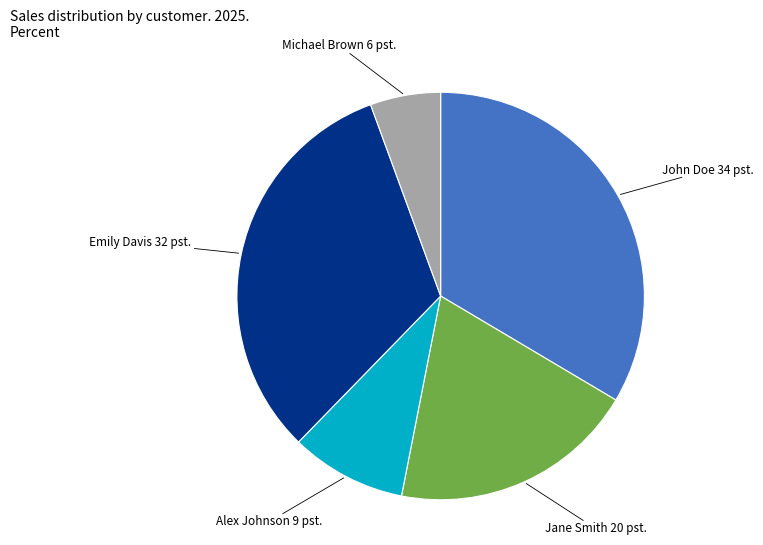

Is there any slice that represents more than half of the pie?

No